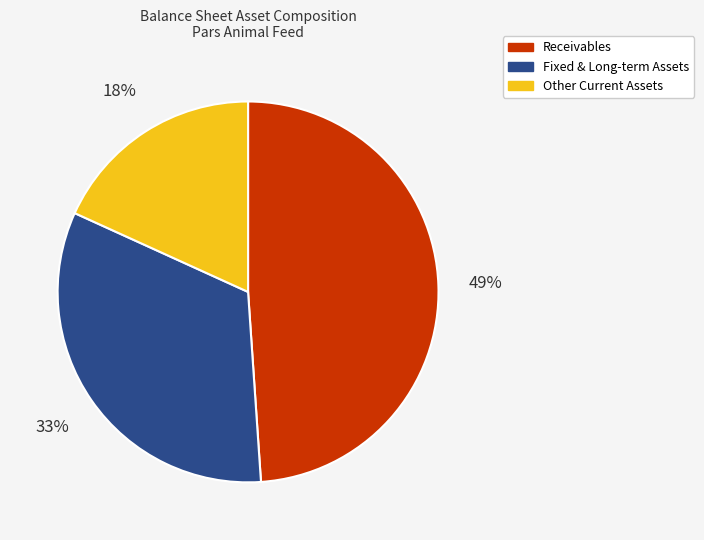

Does Fixed & Long-term Assets represent more than half of the total?

No